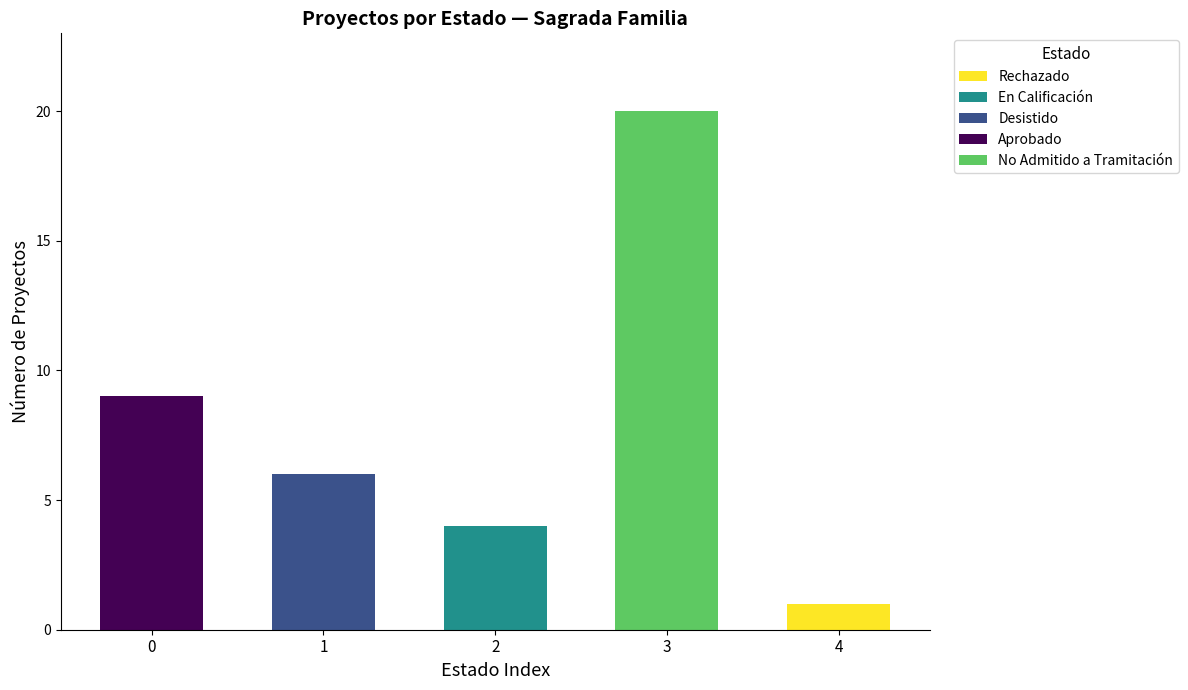

Are the bars horizontal?

No